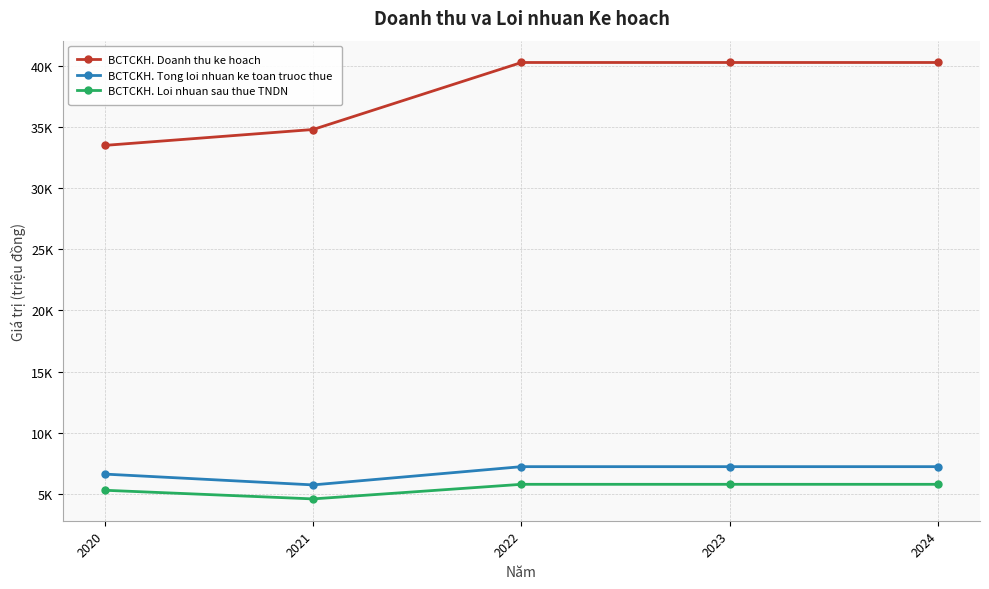

What are all the series names shown in the legend?

BCTCKH. Doanh thu ke hoach, BCTCKH. Tong loi nhuan ke toan truoc thue, BCTCKH. Loi nhuan sau thue TNDN